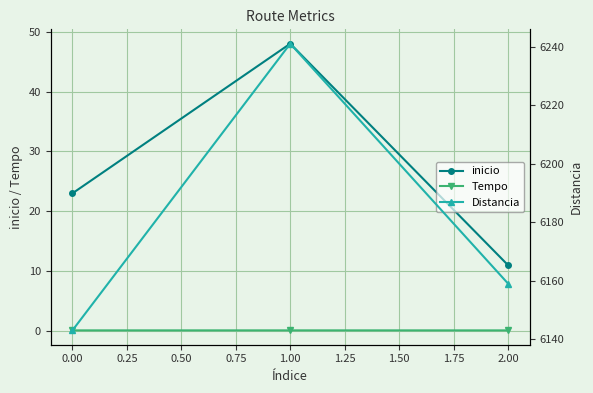

The value of inicio at 0.00 is 23.0. True or false?

True